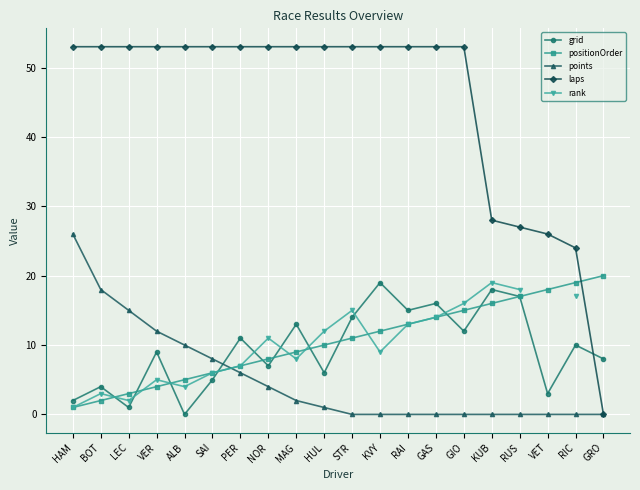

The positionOrder series shows 2.8 at HUL. True or false?

False